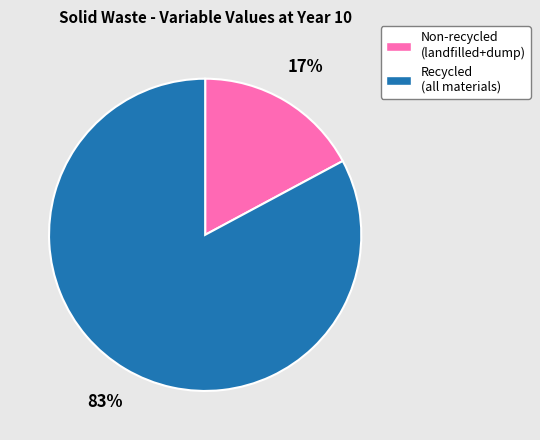

Is there any slice that represents more than half of the pie?

Yes